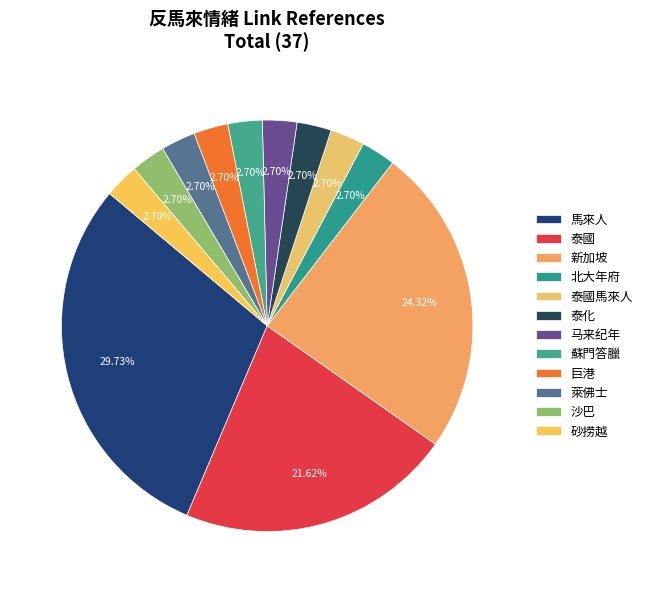

Approximately how many times larger is the value at 蘇門答臘 compared to 巨港?

1.0